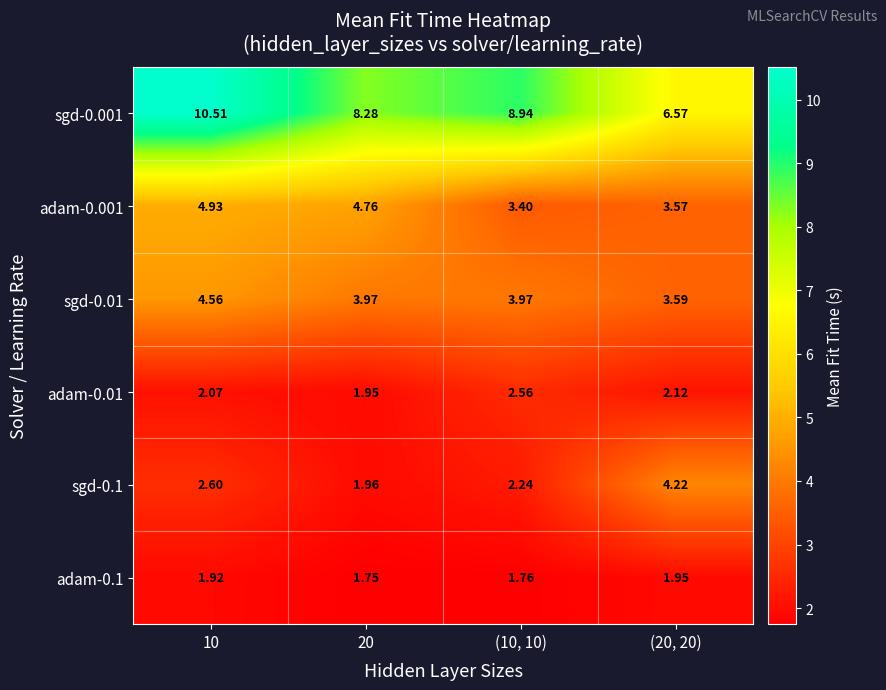

Is the value of adam-0.01 at 10 greater than the value of sgd-0.01 at 20?

No